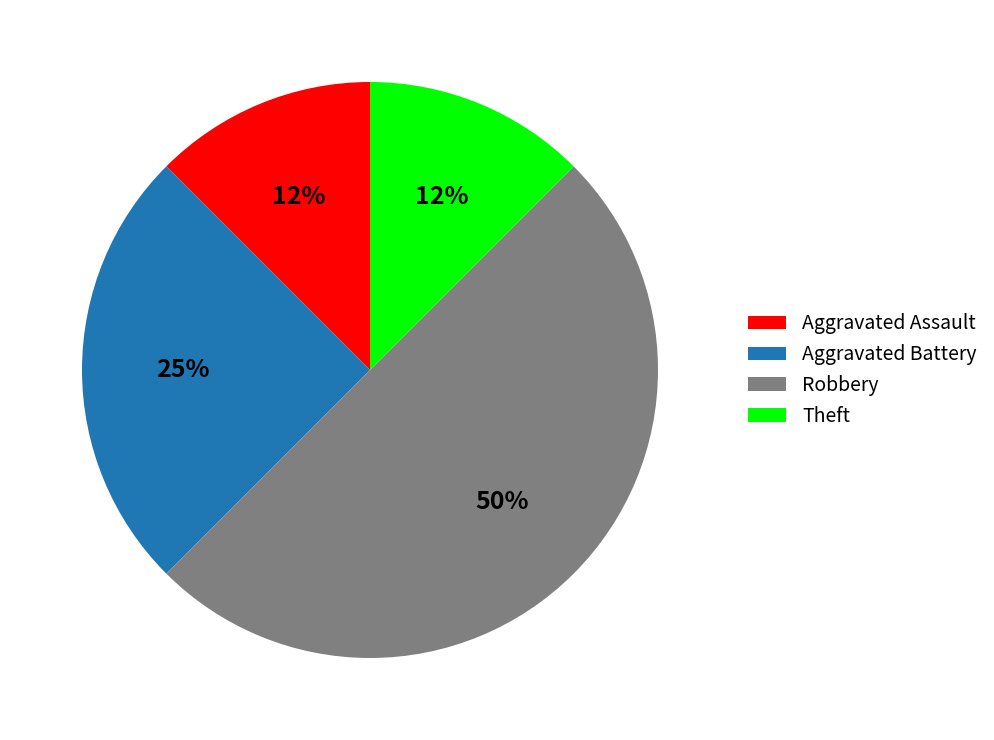

What percentage is the Aggravated Battery slice, to the nearest percent?

25%